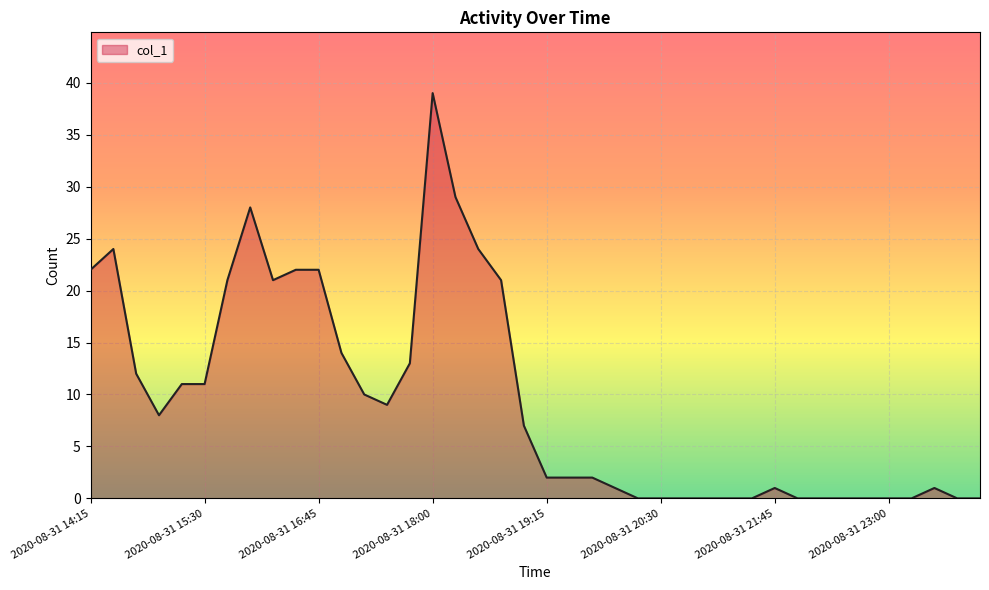

What is the maximum value shown in the chart?

39